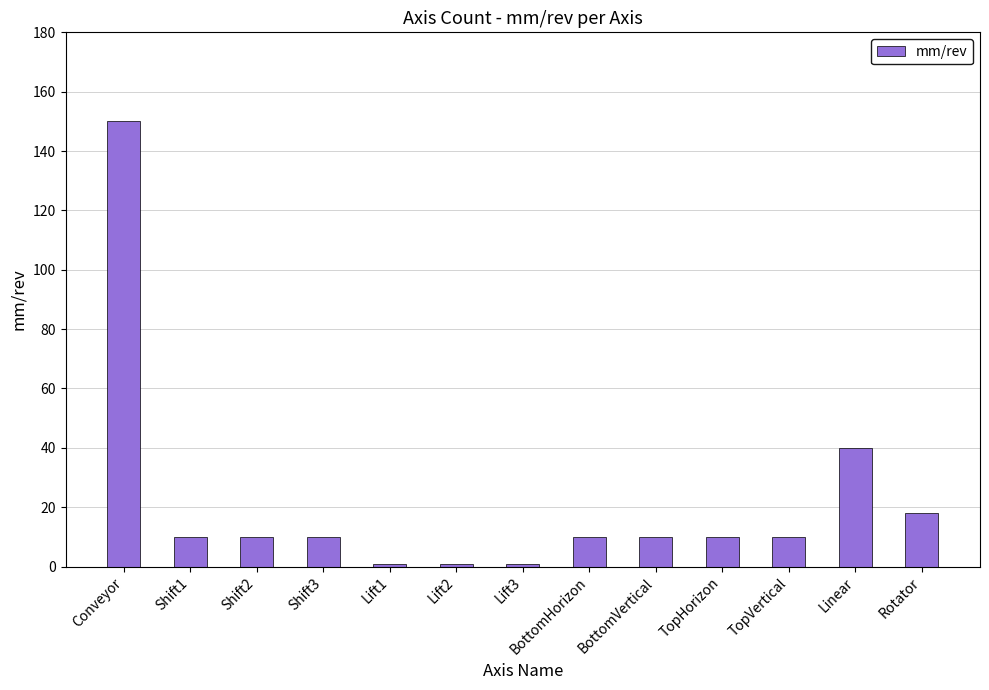

What is the label of the 9th bar from the right?

Lift1